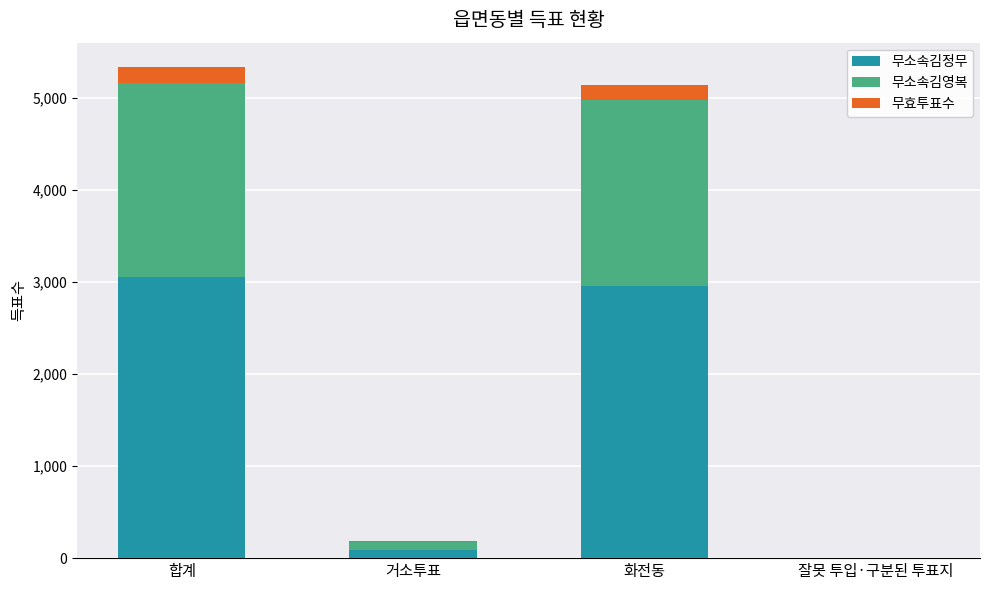

The value of 무소속김정무 at 합계 is 3056. True or false?

True